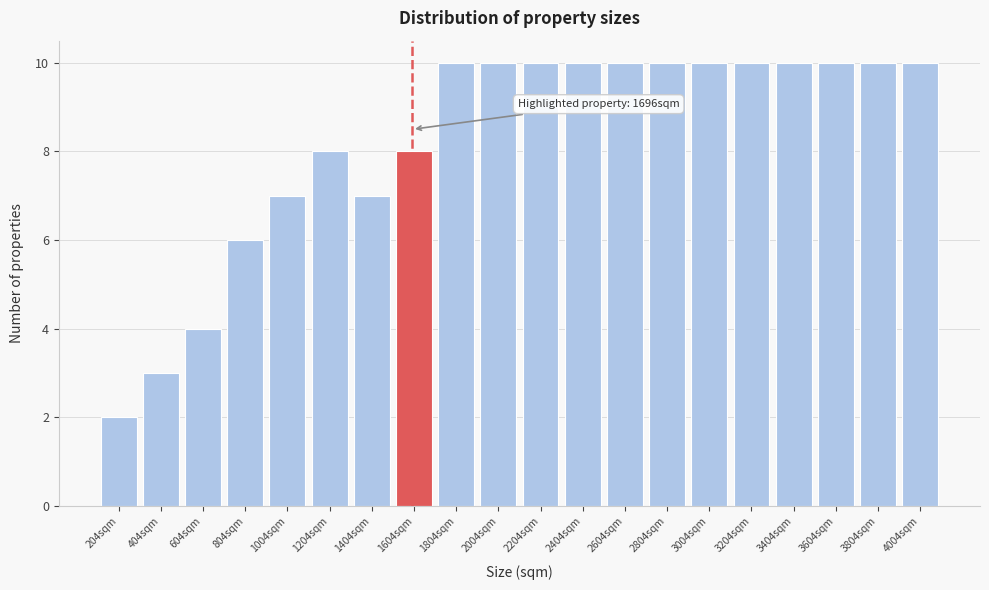

Reading left to right, what are all the values shown in this chart?

2	3	4	6	7	8	7	8	10	10	10	10	10	10	10	10	10	10	10	10